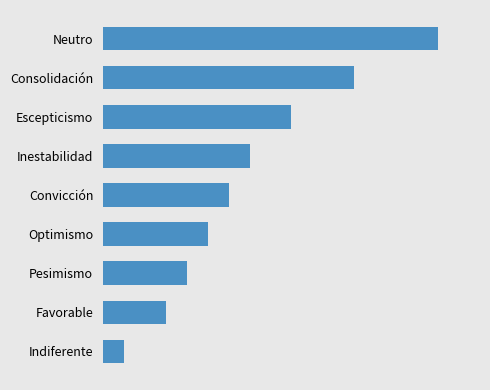

What is the average value?

7